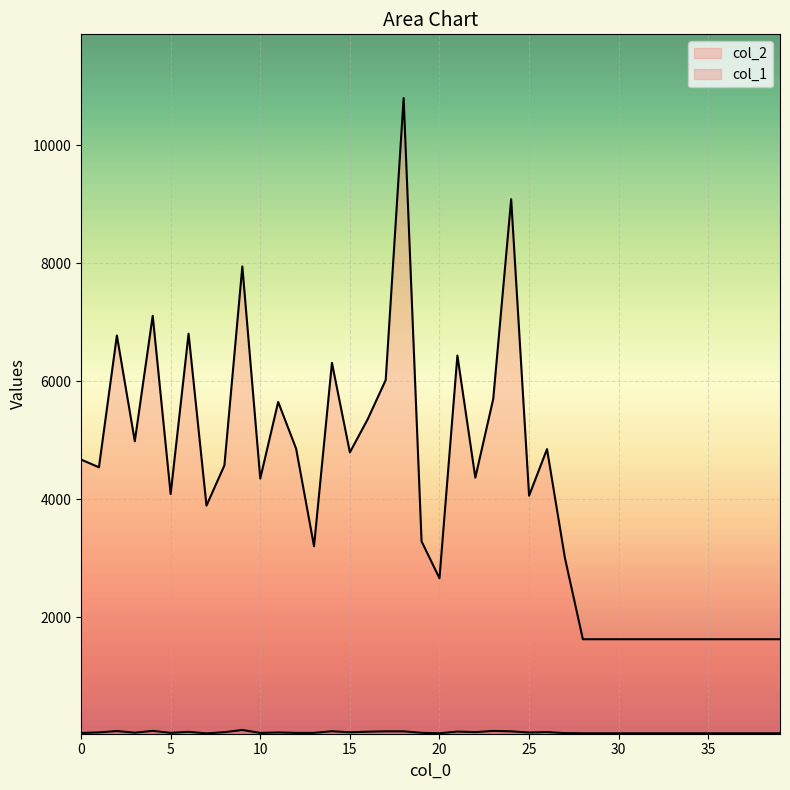

Is it true that col_2 equals 2711 at 36?

False